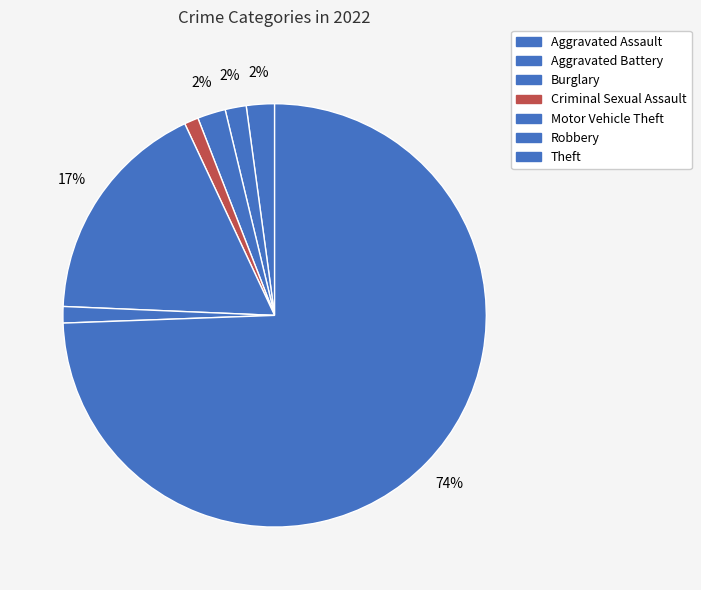

Is it true that Burglary is 2% of the pie?

True